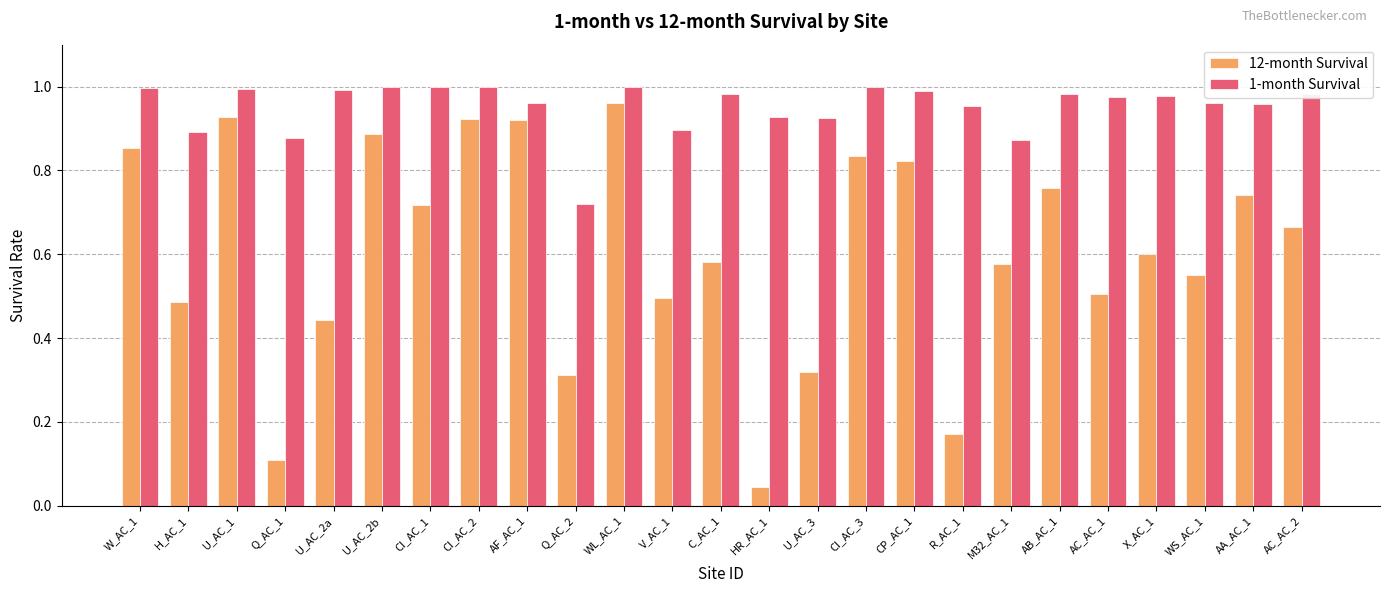

At which category does the chart reach its minimum across all series?

HR_AC_1